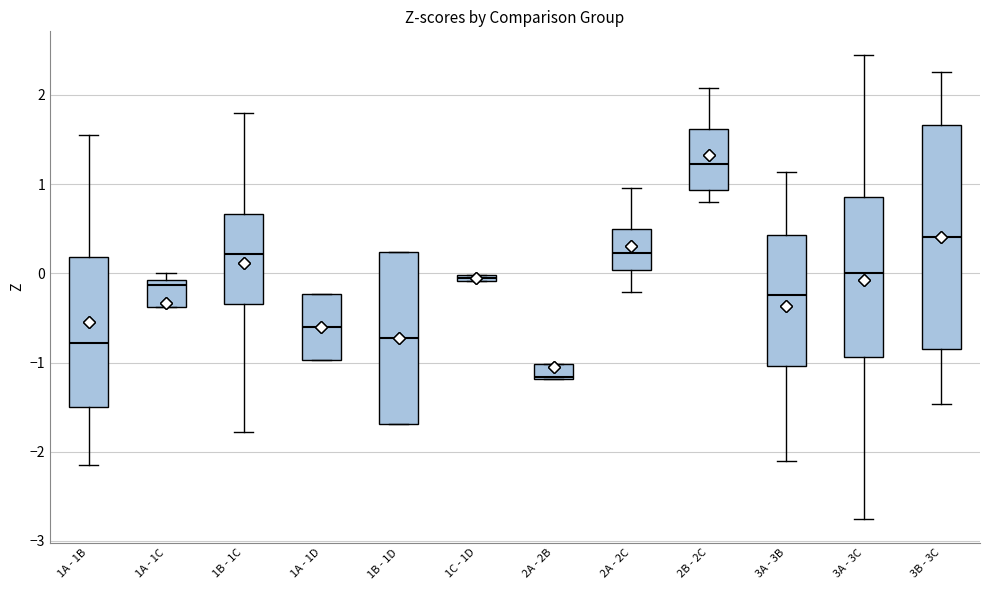

Where does the lower whisker of the box for 2A - 2C end on the y-axis? The values are not printed on the chart, so give them approximately, as read against the axis.

-0.2